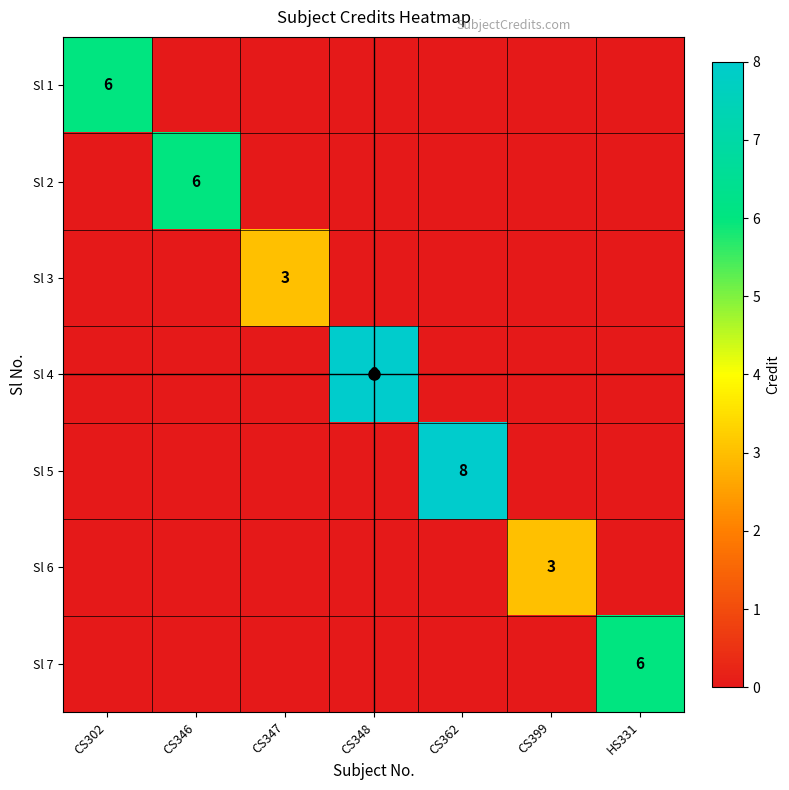

Which series has the largest range (max minus min)?

Sl 4